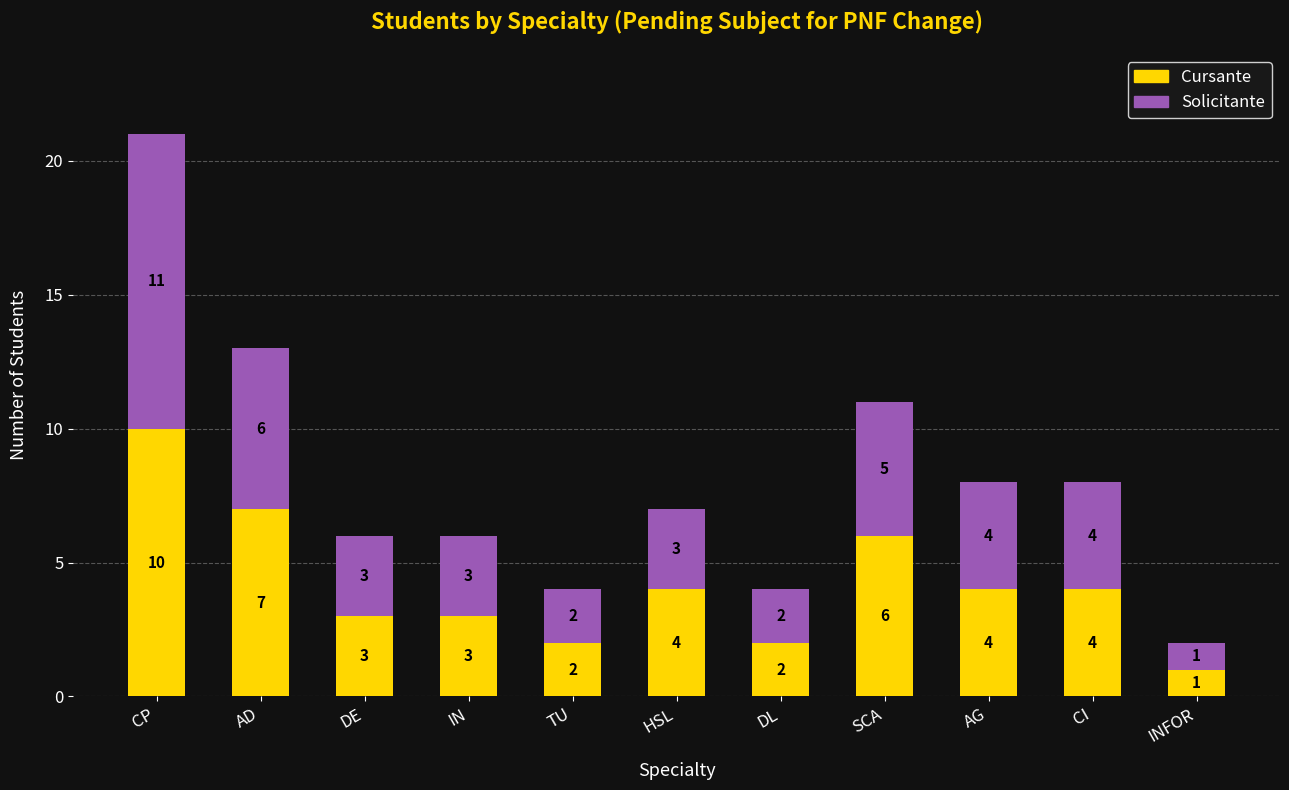

How many bars are there in total?

11